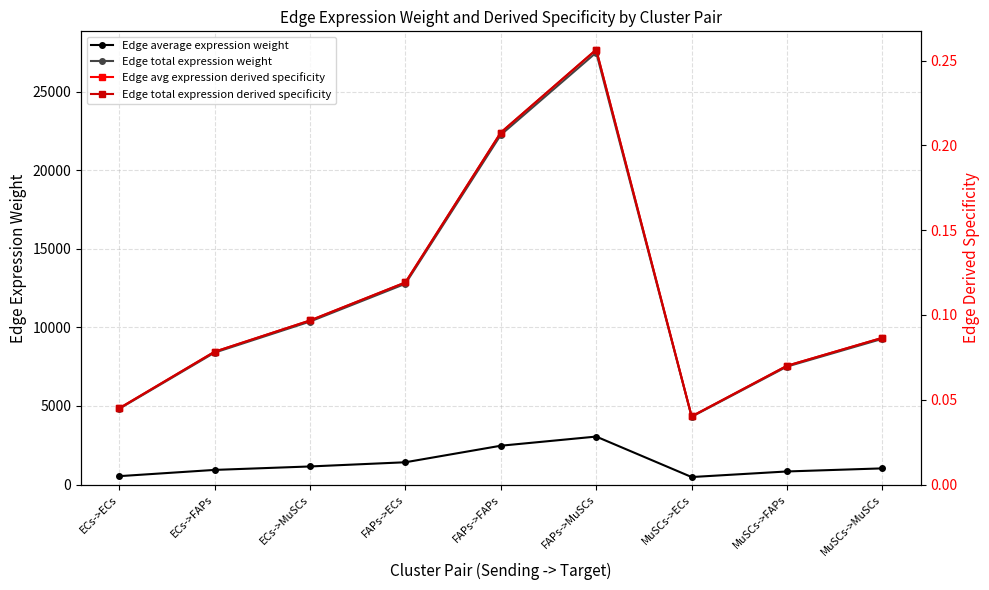

True or false: Edge average expression weight and Edge total expression weight cross at least once.

False